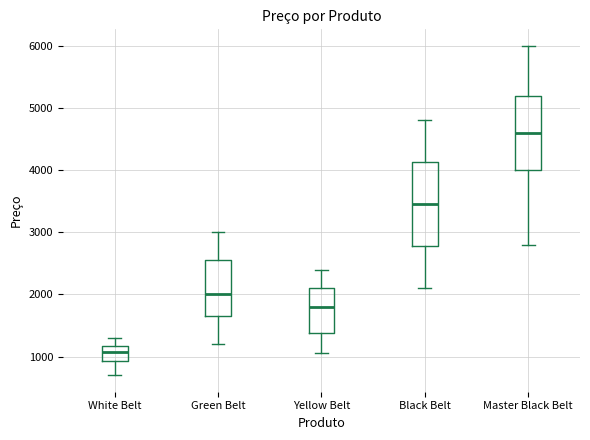

Comparing the boxes themselves (not the whiskers), which one is the tallest?

Black Belt